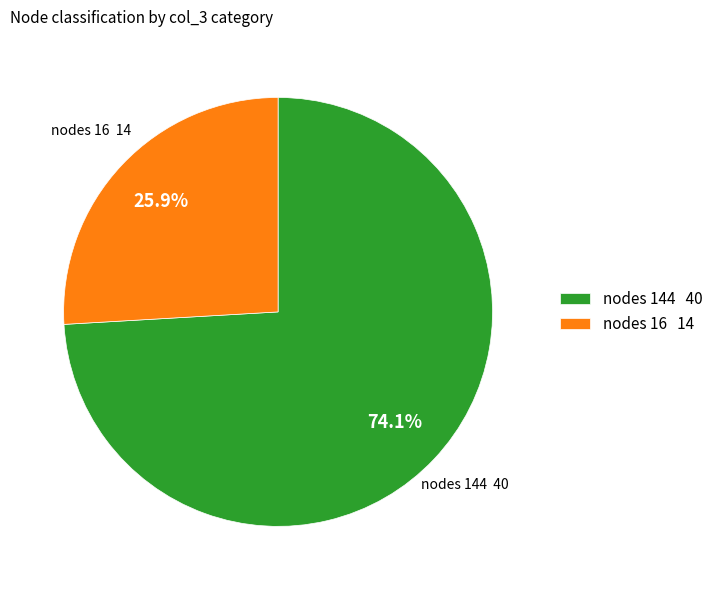

How many slices are in this pie chart?

2